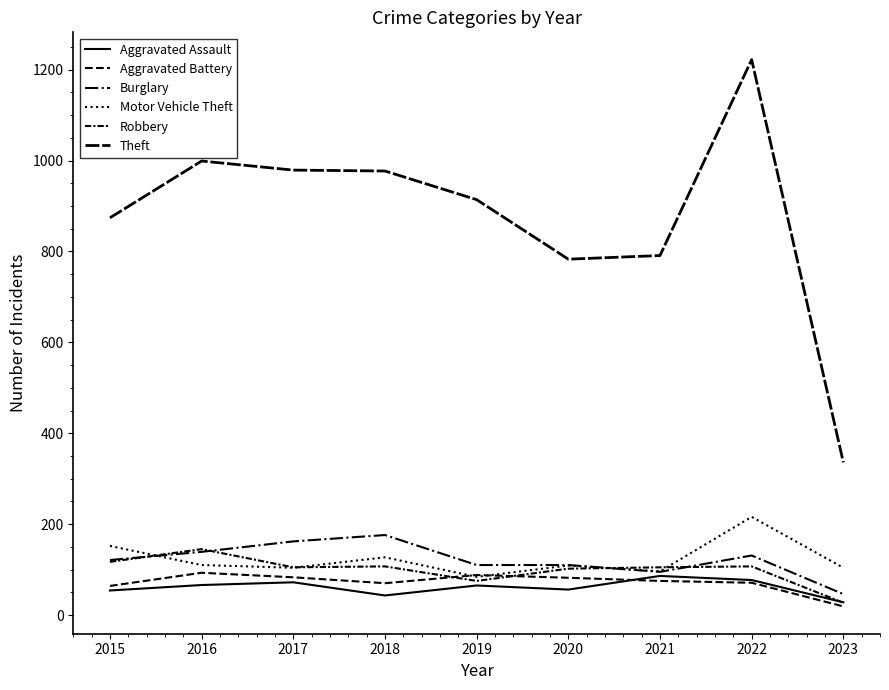

What is the average value of the Motor Vehicle Theft series?

122